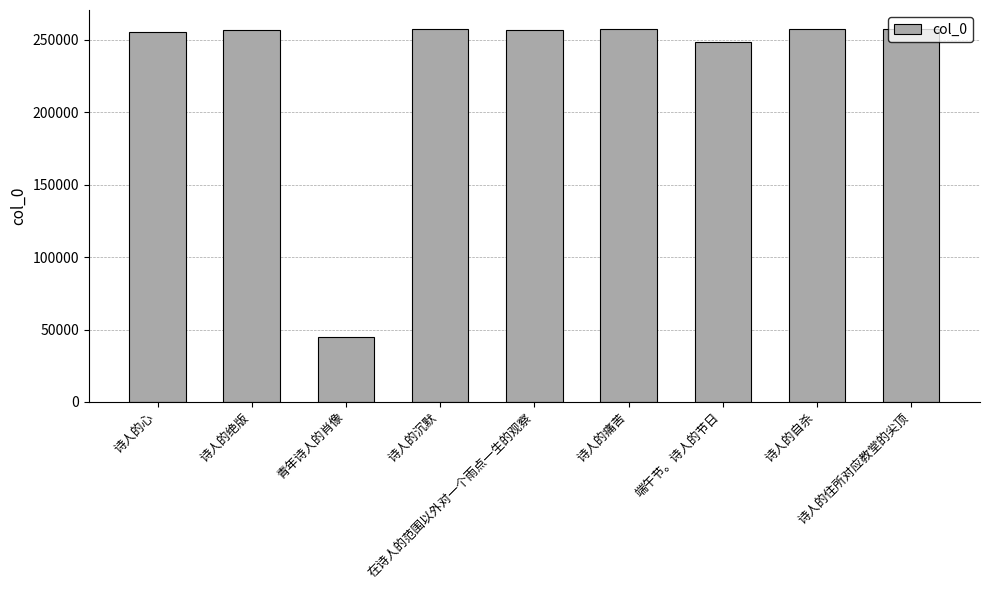

What is the sum of the values at 诗人的痛苦 and 诗人的绝版?

514616